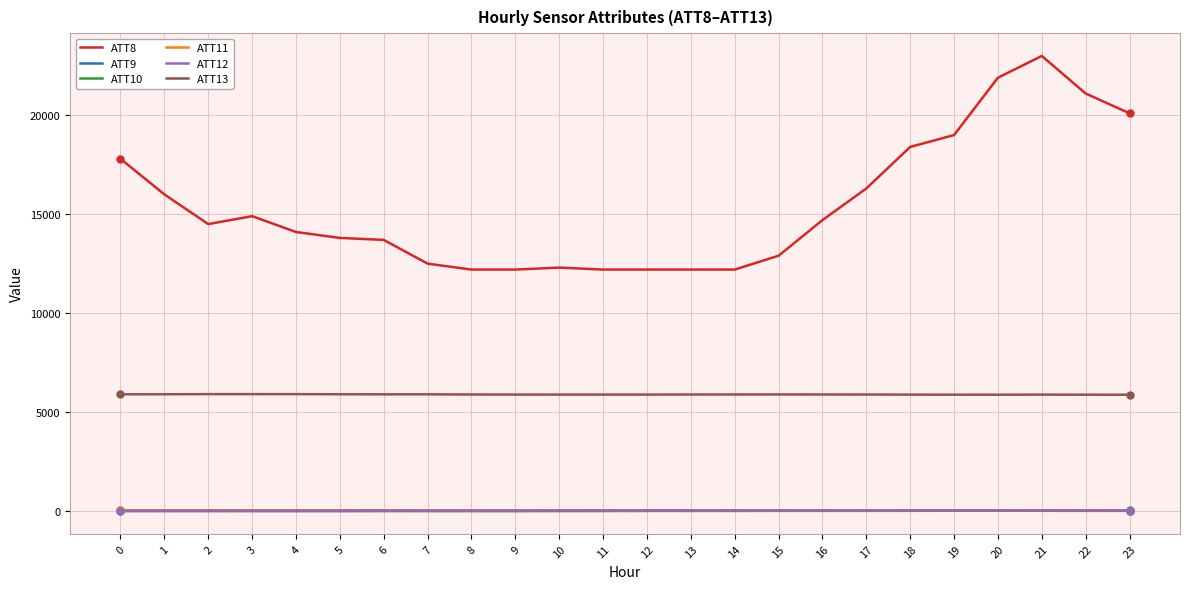

Which label corresponds to the largest value in the chart?

21